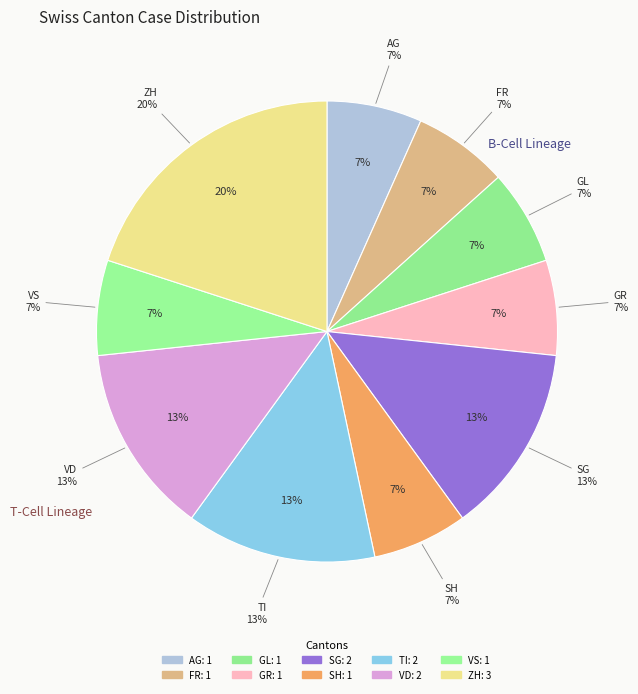

Is it true that BS is 0% of the pie?

True